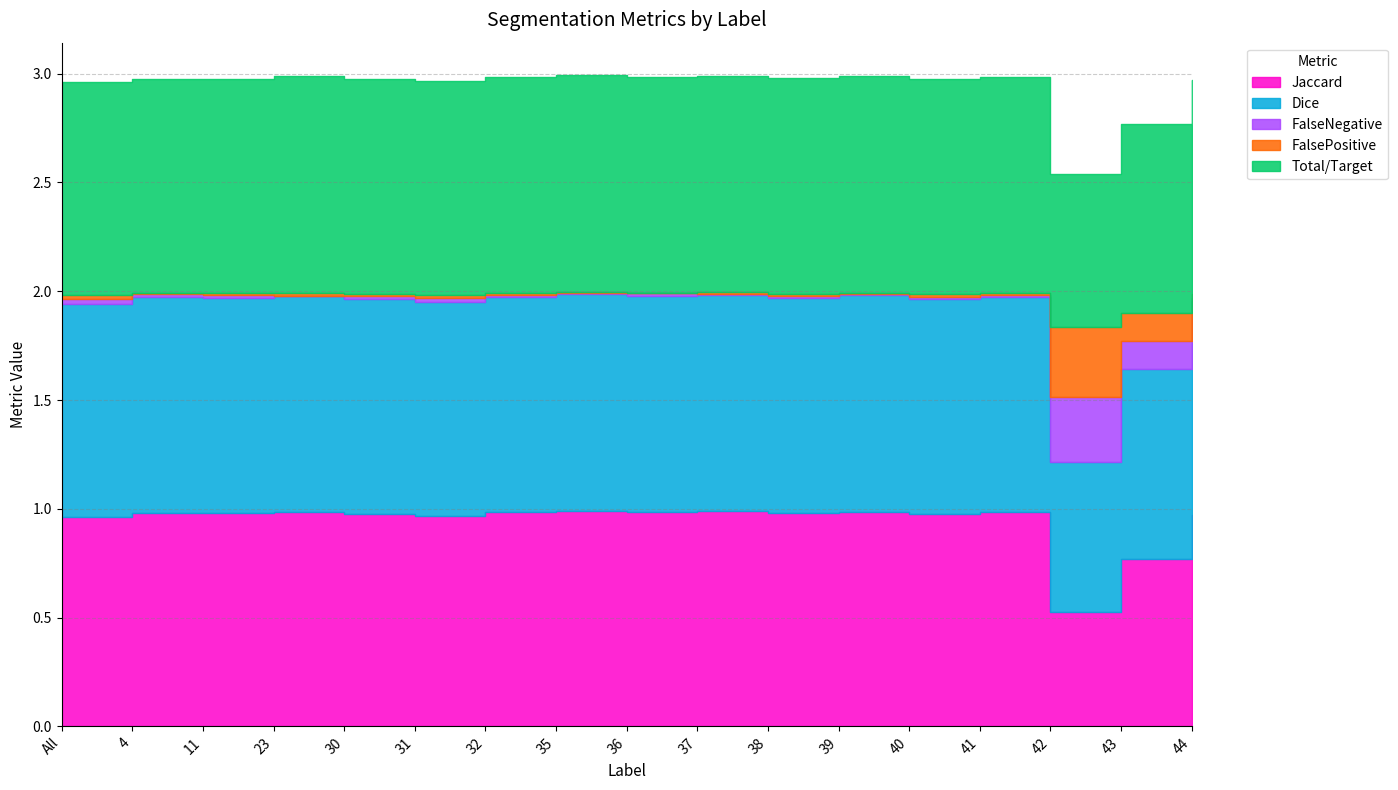

The value of FalsePositive at 30 is 0.0. True or false?

False